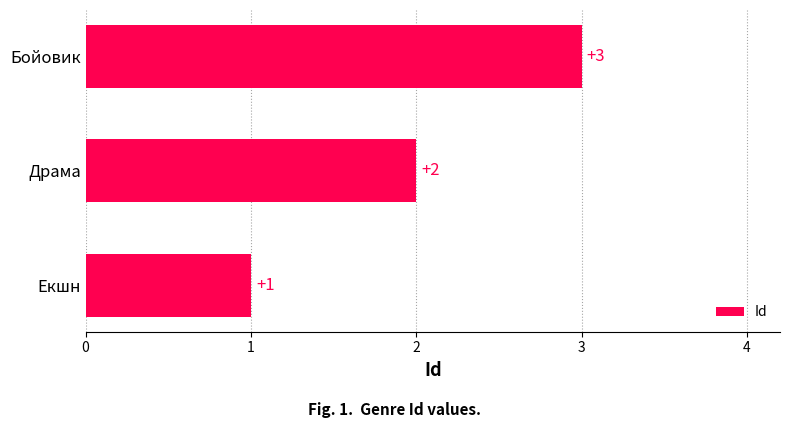

What is the minimum value shown in the chart?

1